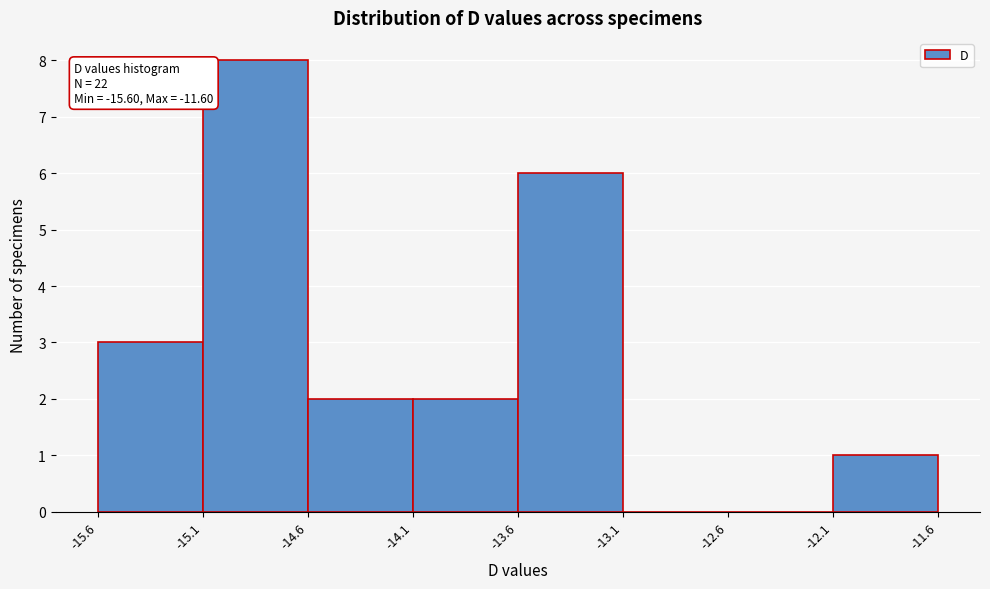

Over which range of the x-axis is the bar tallest?

-15.1 to -14.6